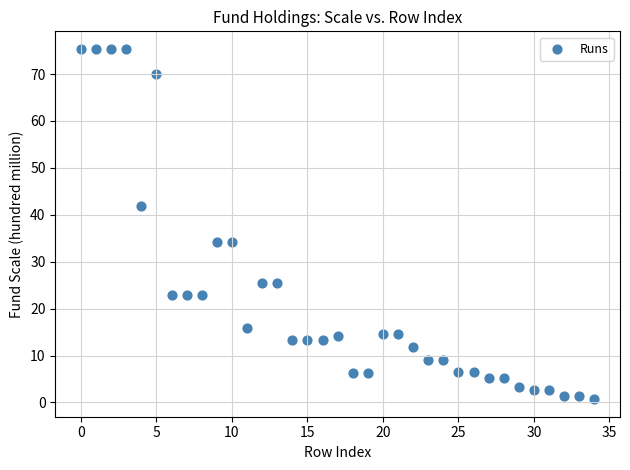

What is the range of Y values (max minus min)?

74.7